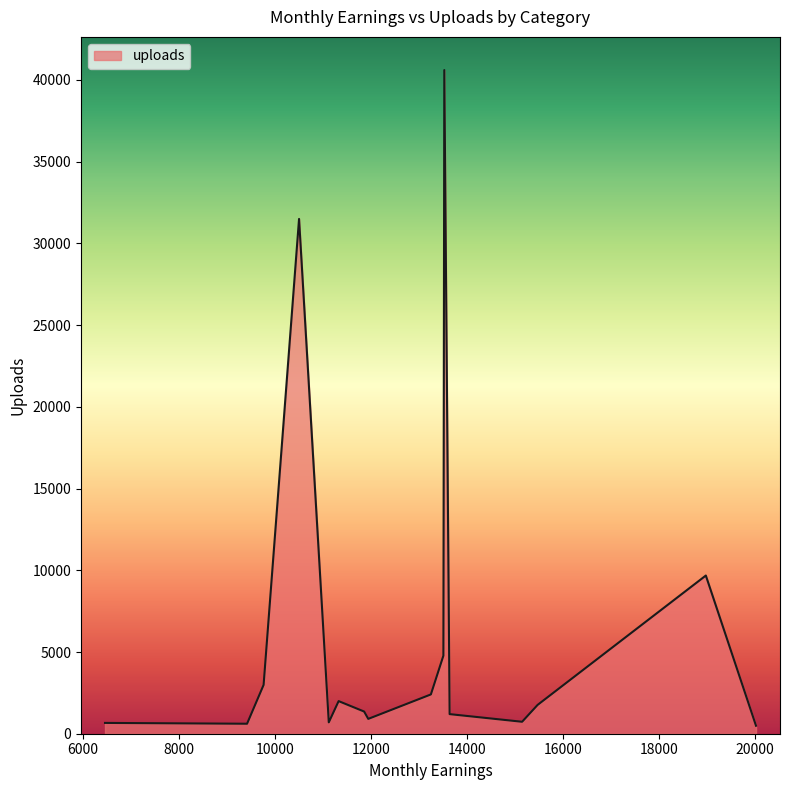

What is the difference between the maximum and minimum values?

40119